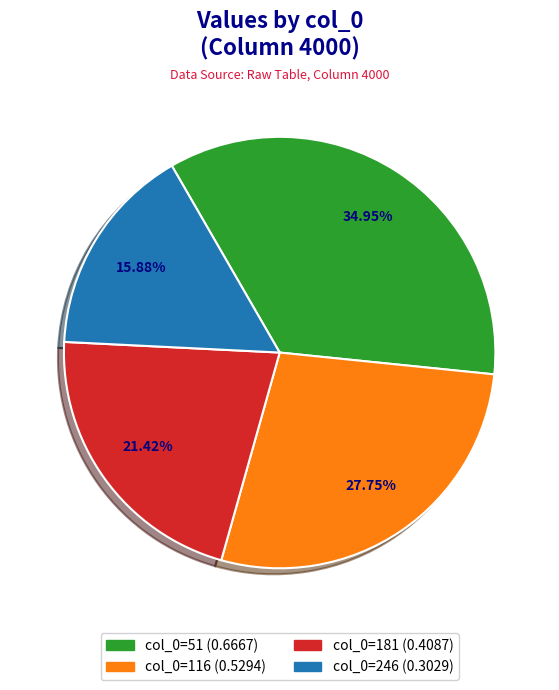

Is there any slice that represents more than half of the pie?

No